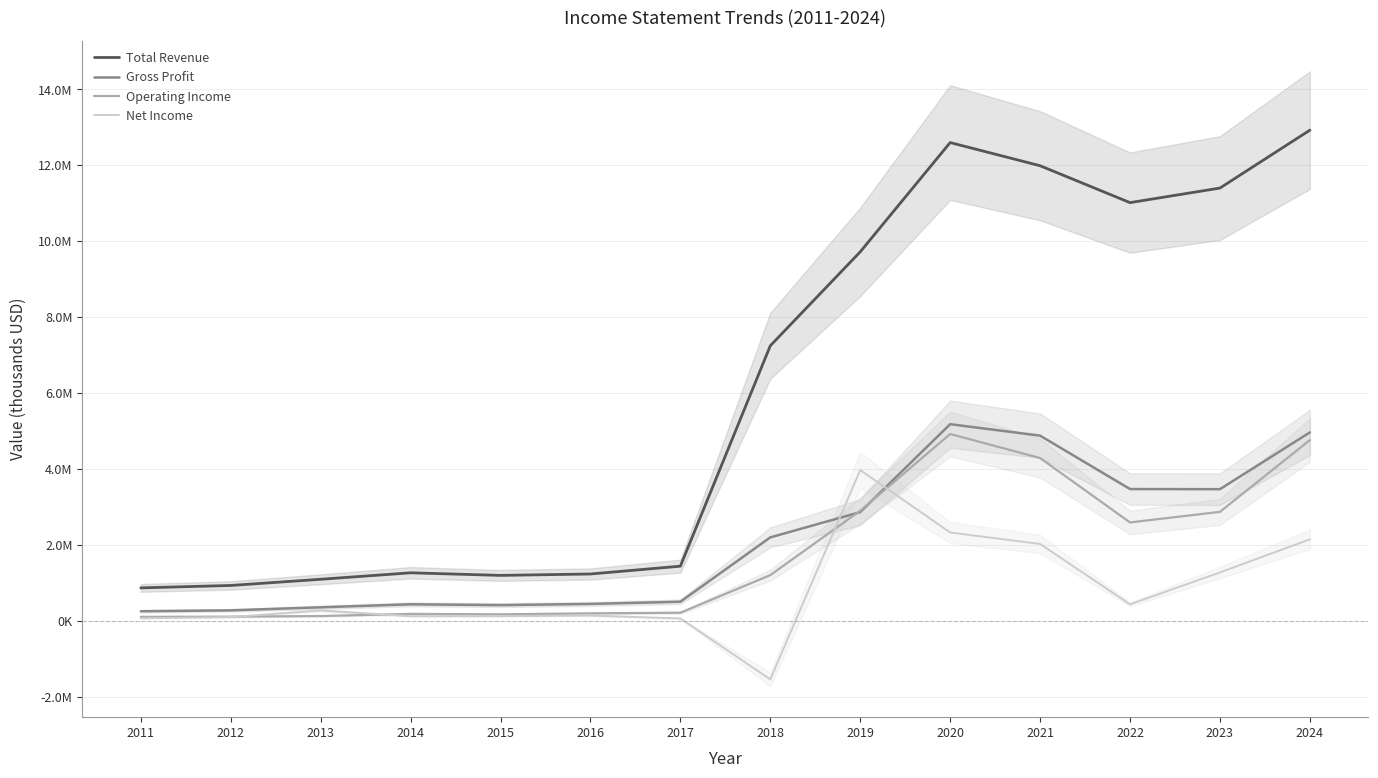

At how many categories does at least one series exceed 11505362?

3